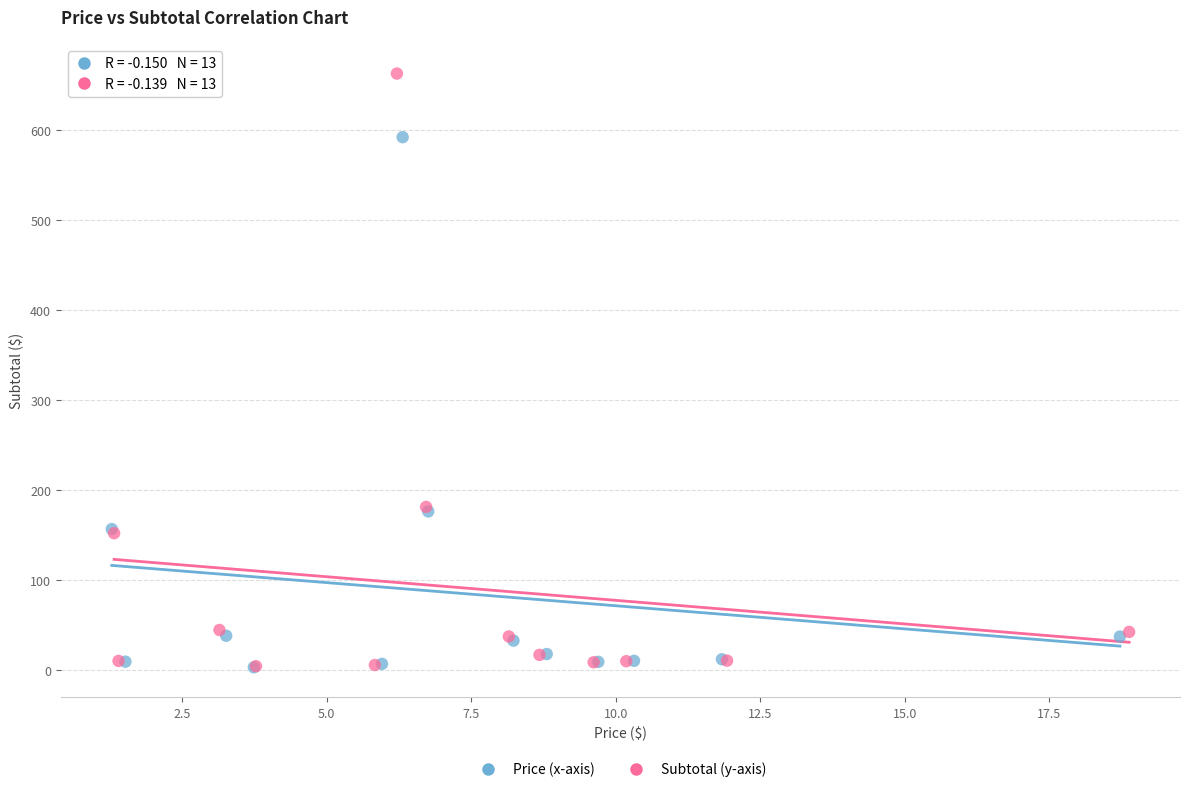

Which series has the widest spread of Y values?

Subtotal (y-axis)